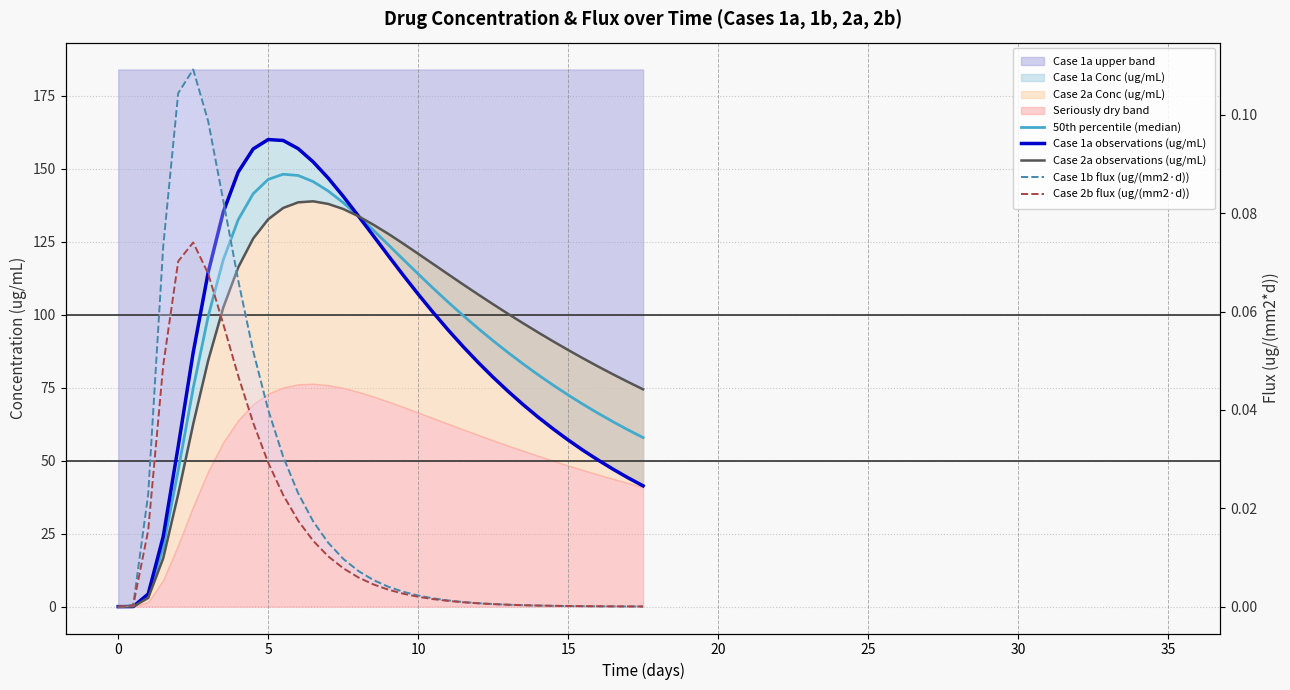

The value of Case 1b flux (ug/(mm2·d)) at 28 is 0.0. True or false?

False